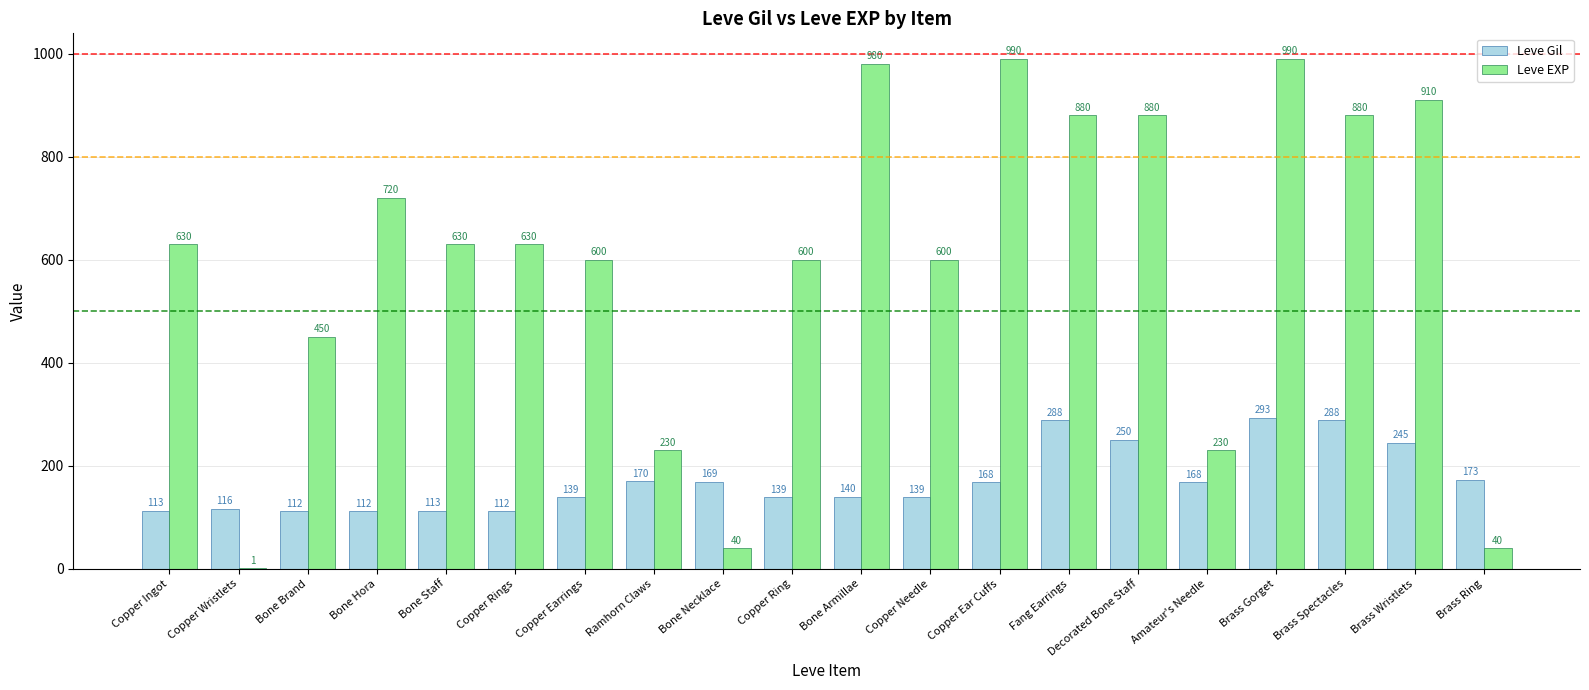

At which label does Leve Gil first exceed 168?

Ramhorn Claws